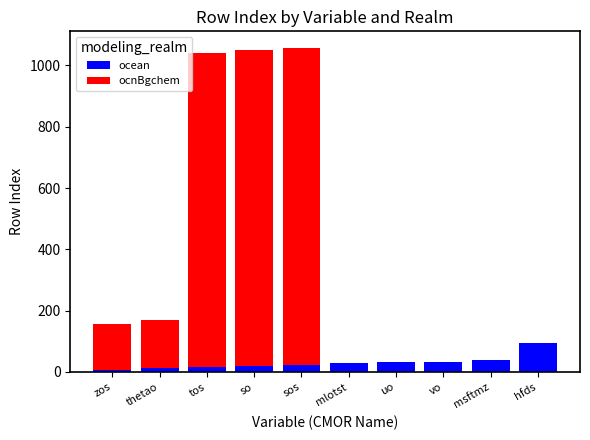

What is the highest value of the ocean series?

96